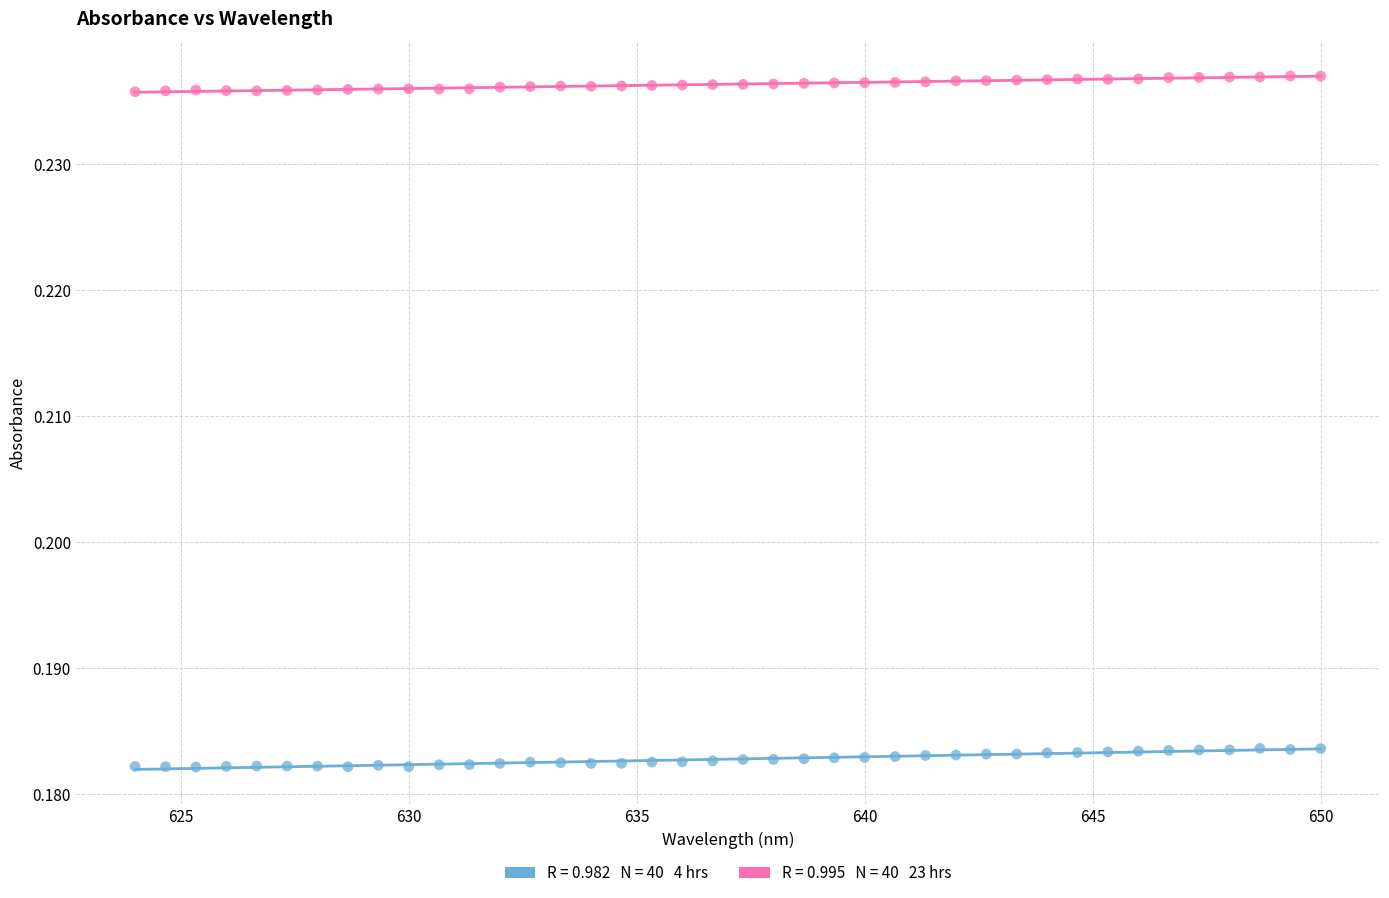

Across all data points, what is the range of X values (max minus min)?

26.0